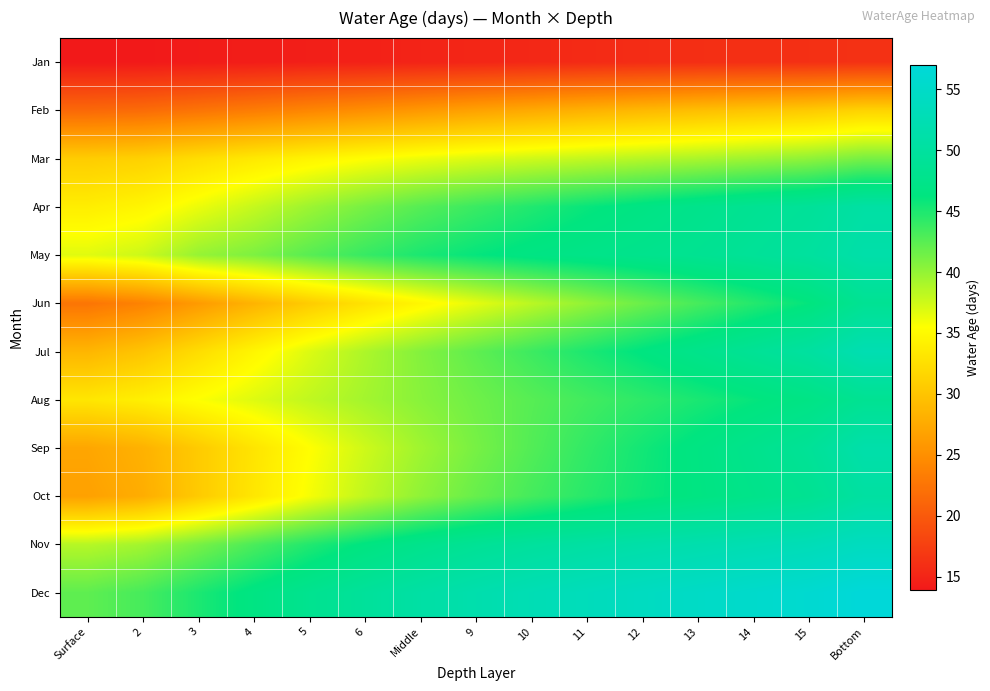

Reading left to right, what are all the values shown in this chart?

Jan: Surface=13.9	2=13.9	3=14.2	4=14.3	5=14.5	6=14.7	Middle=14.9	9=15.1	10=15.3	11=15.6	12=15.7	13=15.9	14=16.0	15=16.1	Bottom=16.2
Feb: Surface=21.4	2=21.7	3=22.4	4=23.3	5=24.1	6=25.0	Middle=25.8	9=26.7	10=27.5	11=28.2	12=28.9	13=29.4	14=30.0	15=30.5	Bottom=31.4
Mar: Surface=30.8	2=31.2	3=32.3	4=33.4	5=34.5	6=35.4	Middle=36.2	9=36.9	10=37.5	11=38.0	12=38.5	13=39.0	14=39.6	15=40.2	Bottom=41.2
Apr: Surface=33.9	2=34.6	3=36.3	4=37.9	5=39.6	6=41.2	Middle=42.6	9=43.8	10=44.8	11=45.9	12=46.8	13=47.7	14=48.5	15=49.2	Bottom=50.6
May: Surface=36.8	2=37.7	3=39.9	4=41.0	5=42.5	6=43.9	Middle=45.1	9=46.0	10=46.7	11=47.3	12=47.9	13=48.4	14=49.2	15=49.9	Bottom=51.3
Jun: Surface=22.5	2=23.8	3=26.1	4=28.4	5=30.7	6=32.8	Middle=34.7	9=36.6	10=38.4	11=40.1	12=41.7	13=43.2	14=44.7	15=46.1	Bottom=48.6
Jul: Surface=28.6	2=30.0	3=32.3	4=34.6	5=36.9	6=38.9	Middle=40.7	9=42.2	10=43.6	11=45.0	12=46.4	13=47.6	14=48.9	15=50.1	Bottom=52.3
Aug: Surface=33.2	2=34.1	3=35.6	4=36.9	5=38.1	6=39.3	Middle=40.5	9=41.5	10=42.5	11=43.4	12=44.3	13=45.1	14=46.0	15=46.9	Bottom=48.5
Sep: Surface=27.1	2=28.2	3=30.6	4=33.0	5=35.4	6=37.5	Middle=39.5	9=41.2	10=42.7	11=44.1	12=45.4	13=46.7	14=47.9	15=49.1	Bottom=51.4
Oct: Surface=26.7	2=27.9	3=30.6	4=33.2	5=35.8	6=38.1	Middle=40.2	9=41.9	10=43.3	11=44.5	12=45.6	13=46.6	14=47.5	15=48.4	Bottom=50.3
Nov: Surface=38.6	2=39.4	3=41.2	4=43.1	5=44.8	6=46.4	Middle=47.8	9=48.9	10=49.8	11=50.5	12=51.2	13=51.8	14=52.4	15=52.9	Bottom=53.9
Dec: Surface=42.2	2=43.3	3=45.0	4=46.7	5=48.2	6=49.5	Middle=50.7	9=51.7	10=52.6	11=53.4	12=54.1	13=54.7	14=55.4	15=56.0	Bottom=57.0